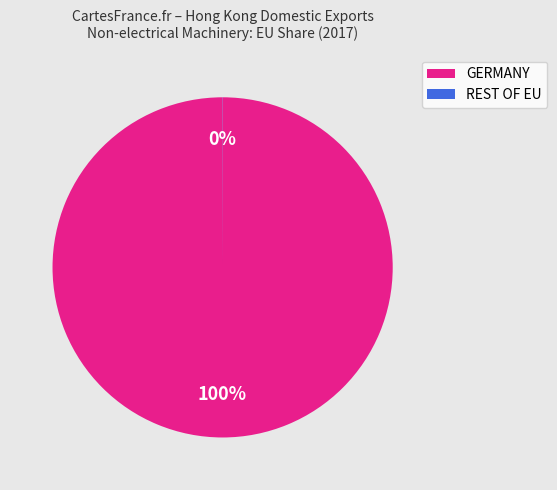

To the nearest percent, what is the difference between the largest and smallest slice percentages?

100%